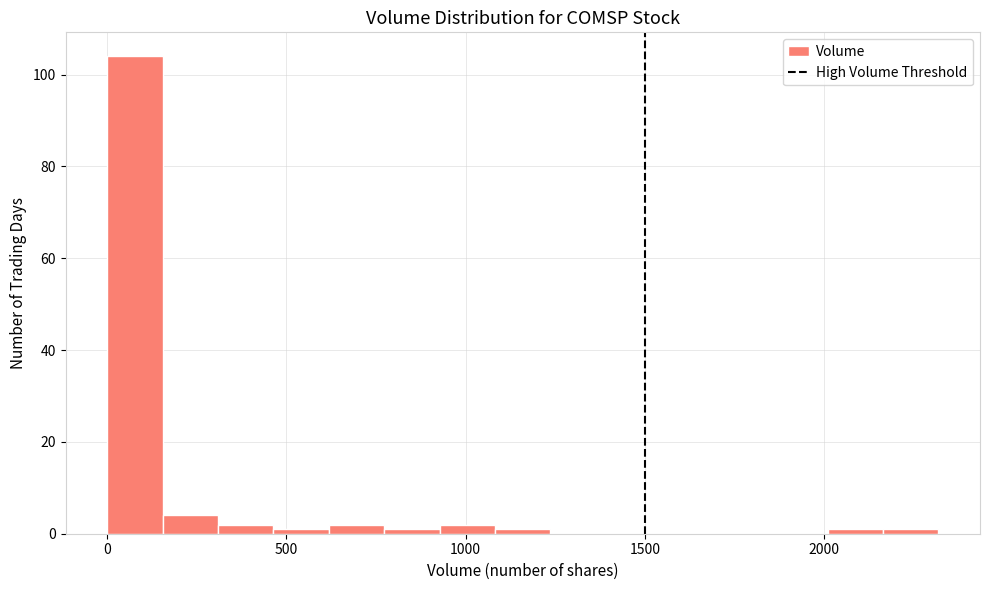

Around what value on the x-axis is the tallest bar? Give the approximate position of its centre, as read against the axis.

100